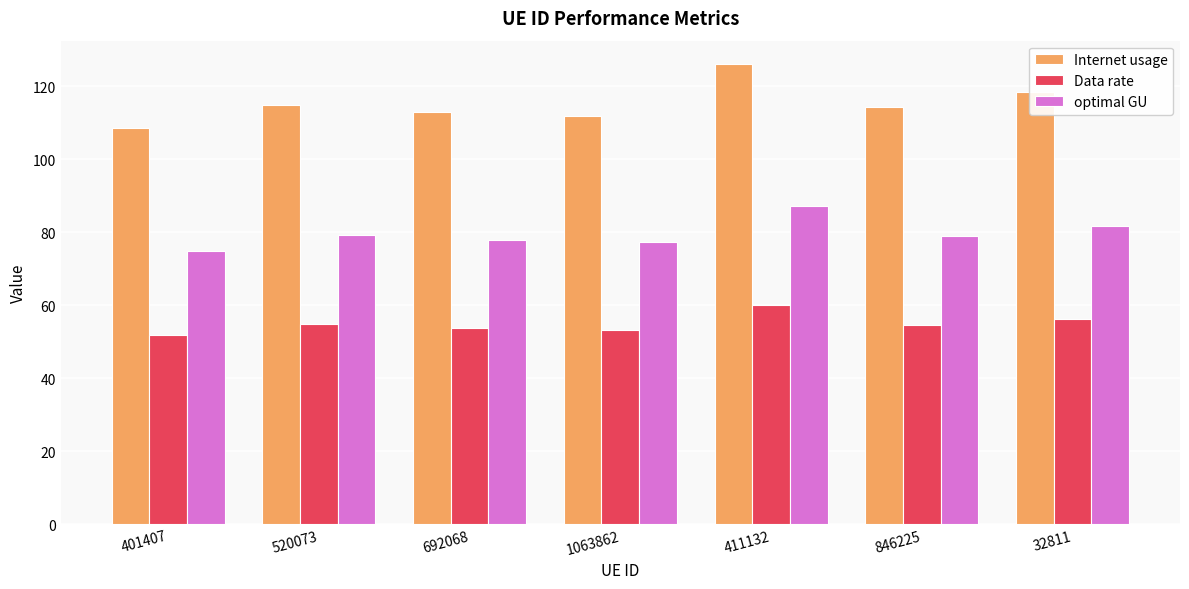

Which category has the lowest value across all series?

401407